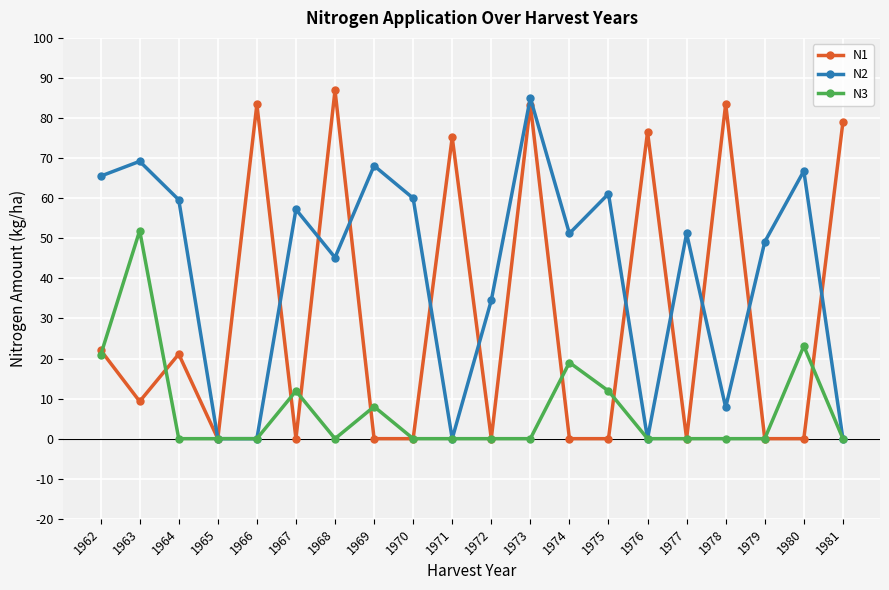

True or false: N1 has a value of 137.3 at 1981.

False